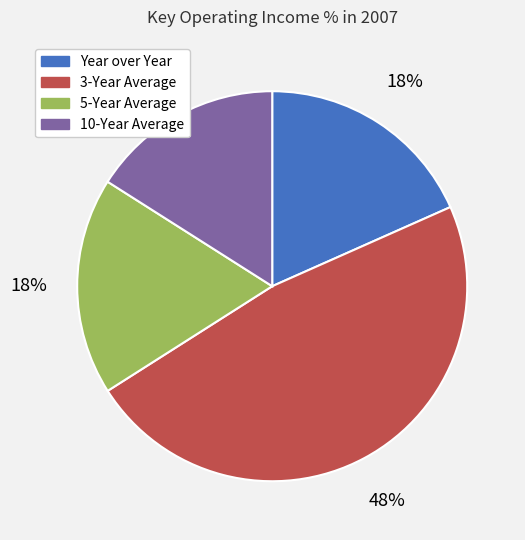

What percentage is the Year over Year slice, to the nearest percent?

18%